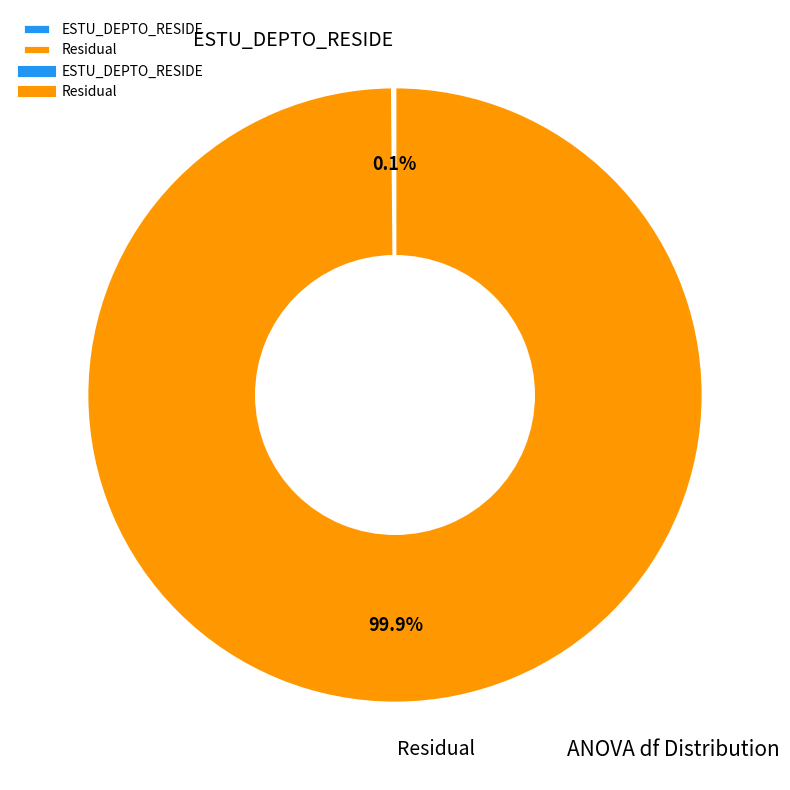

Is there a majority slice in this chart?

Yes